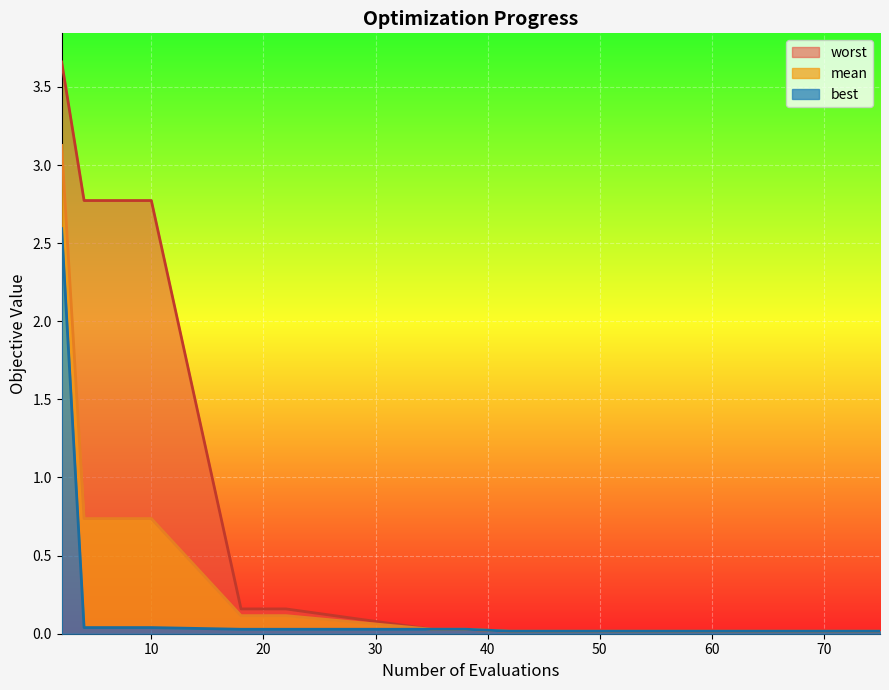

True or false: worst and mean cross at least once.

False